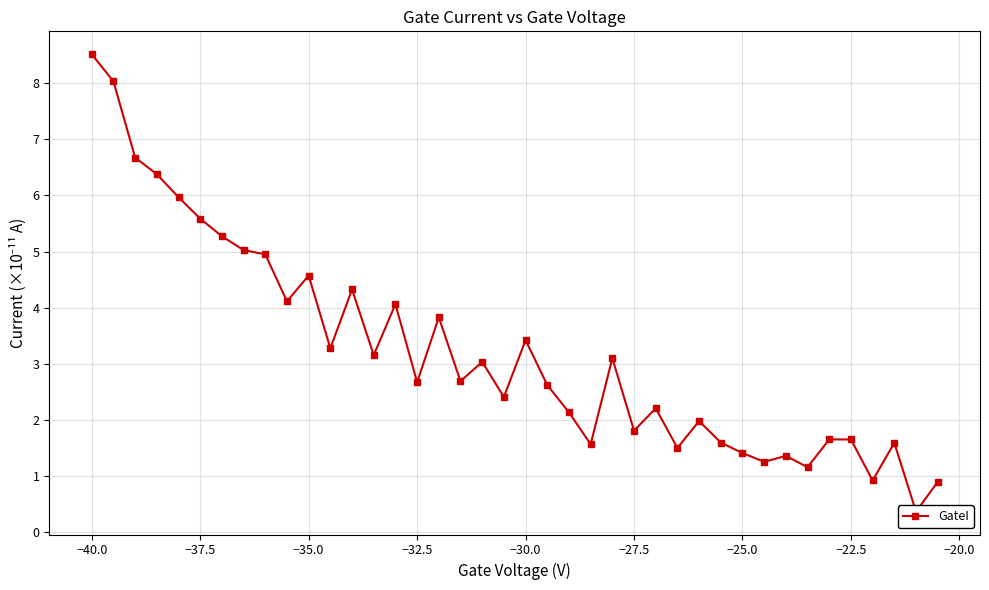

What is the approximate value at −27.5?

1.8